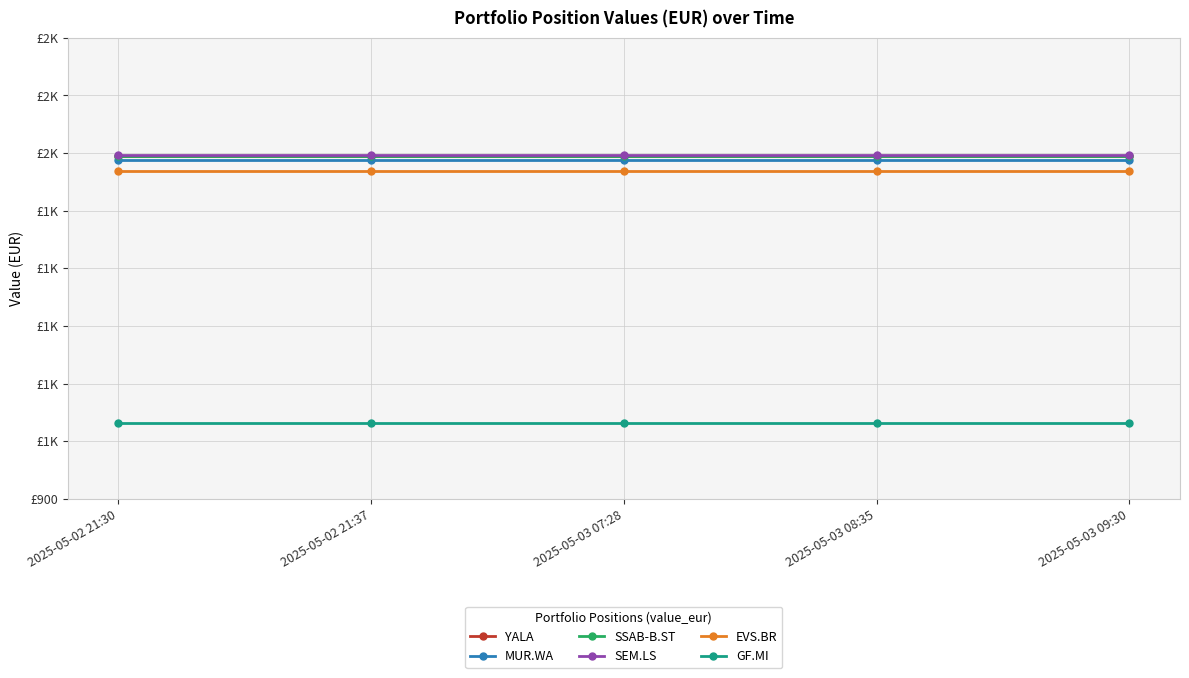

Does the chart have visible grid lines?

Yes